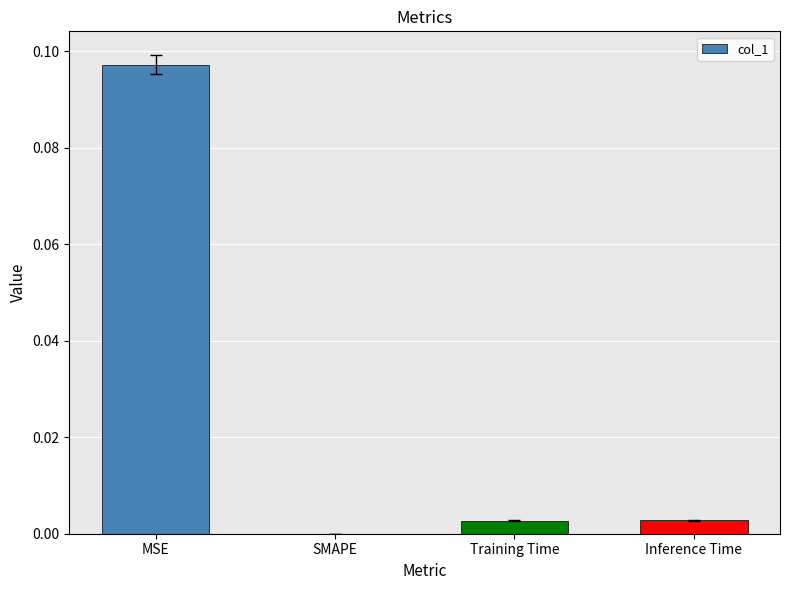

The chart shows a value of 0.0 at Inference Time. True or false?

True